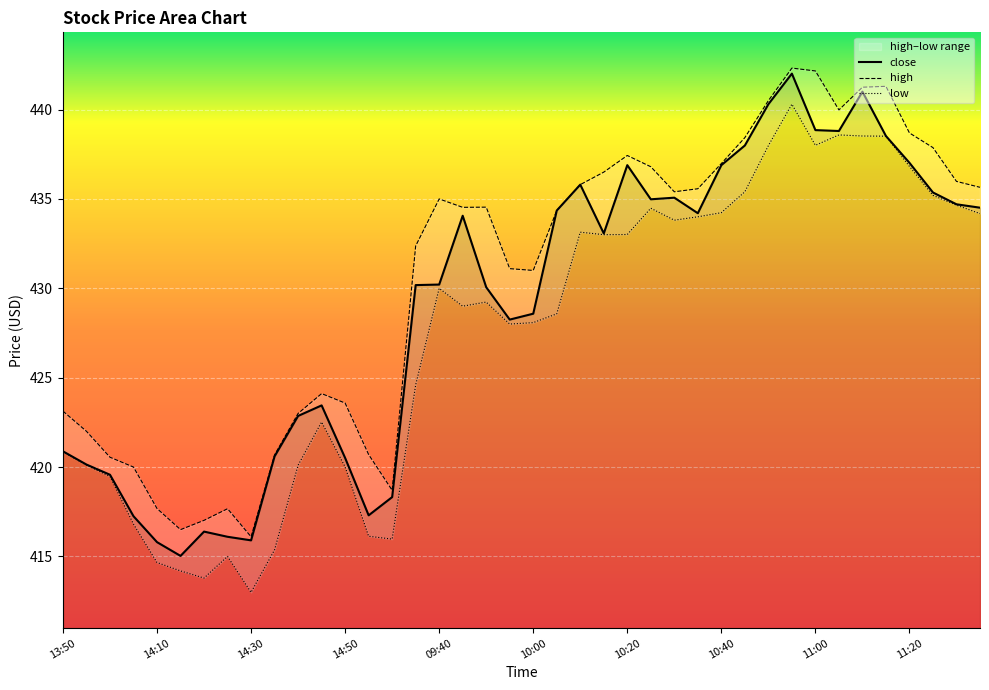

List the series in order of their peak value, lowest first.

low, close, high